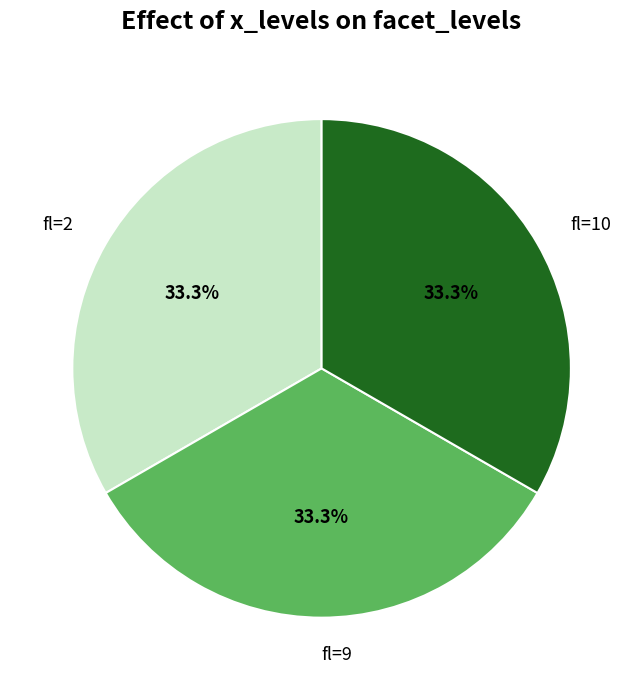

What percentage do fl=2 and fl=10 together represent?

66.7%